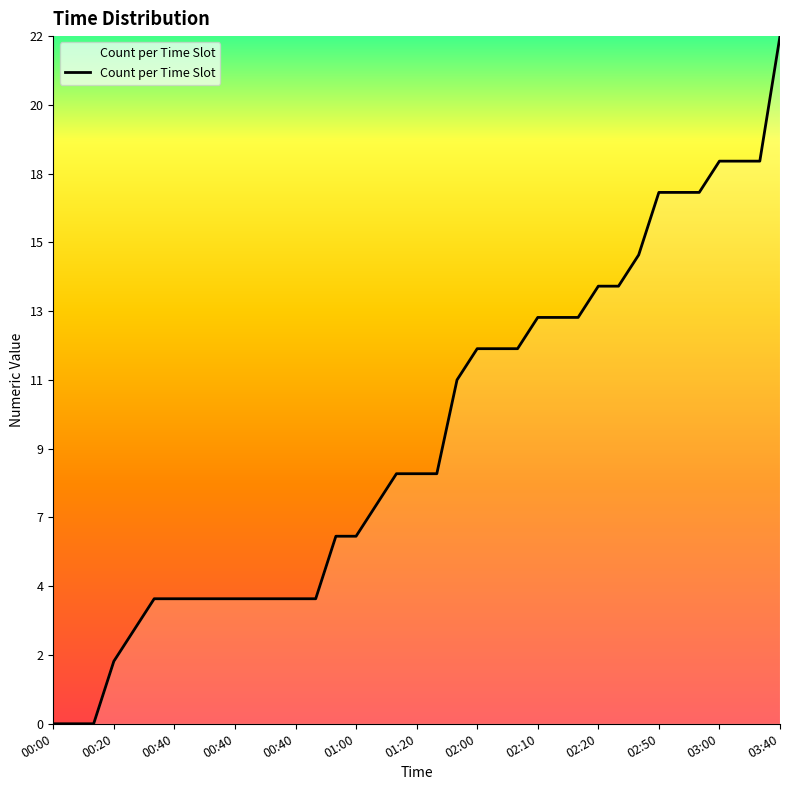

What is the average value?

9